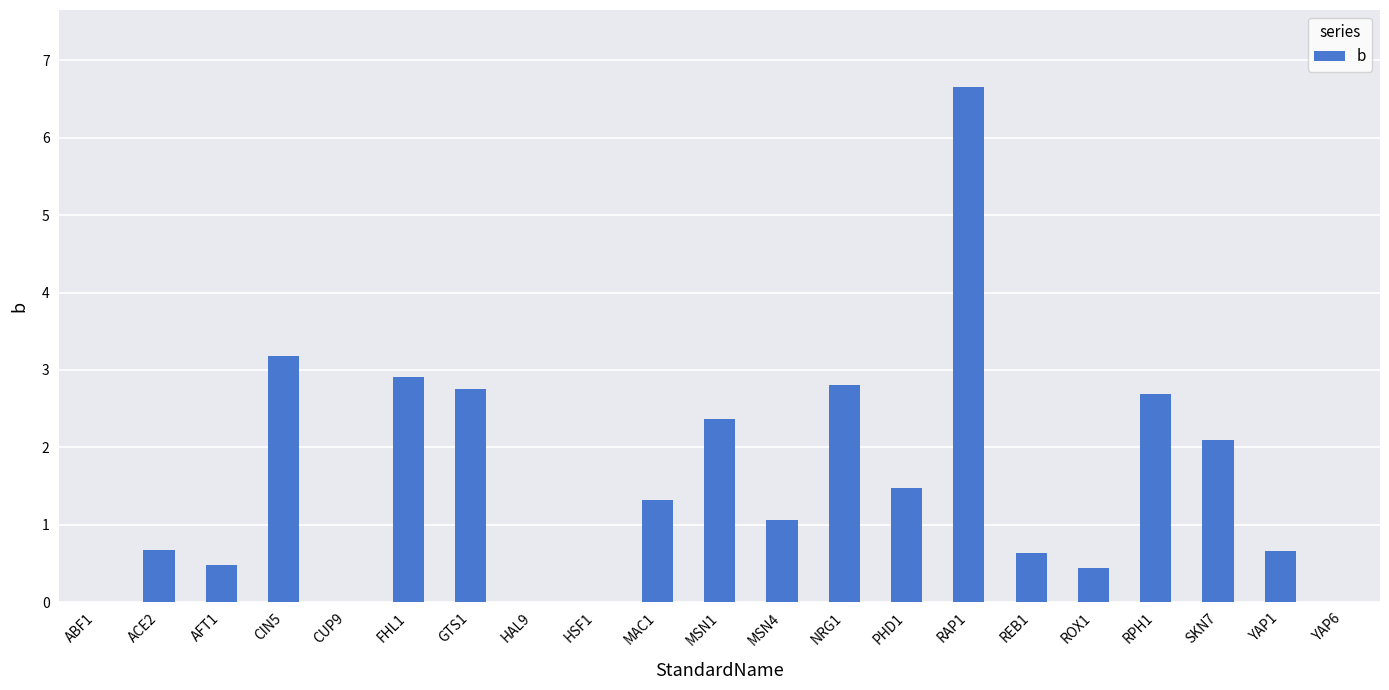

What is the maximum value shown in the chart?

6.7